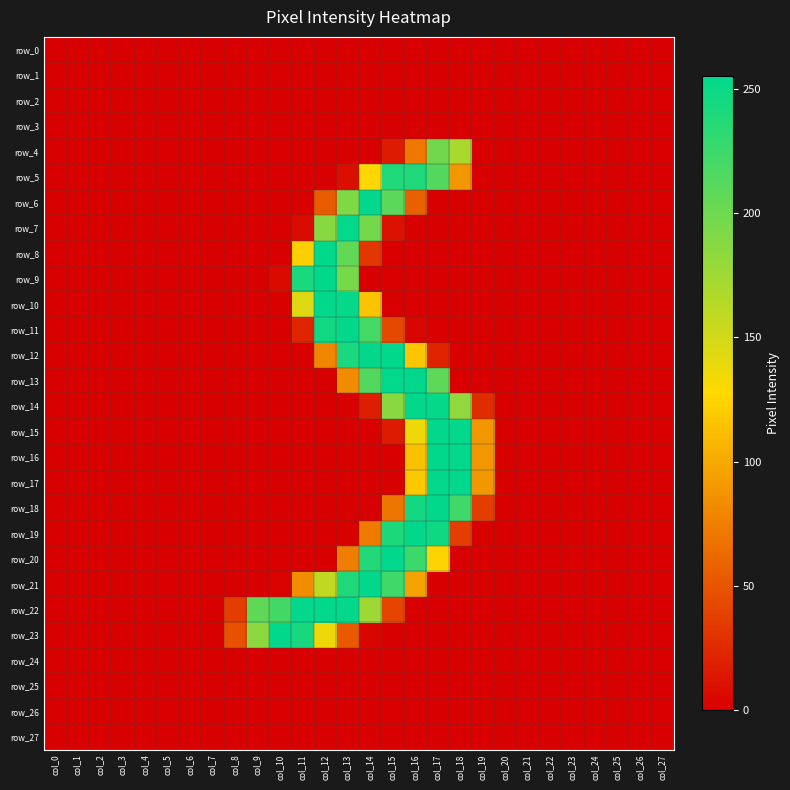

What is the sum of all row_9 values?

697